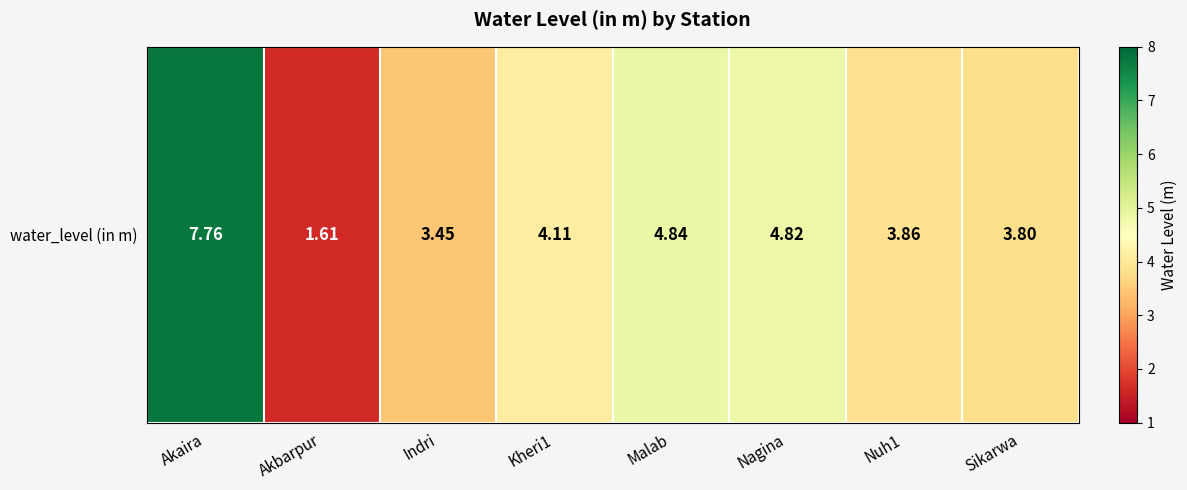

What is the ratio of the value at Nuh1 to the value at Nagina?

0.8